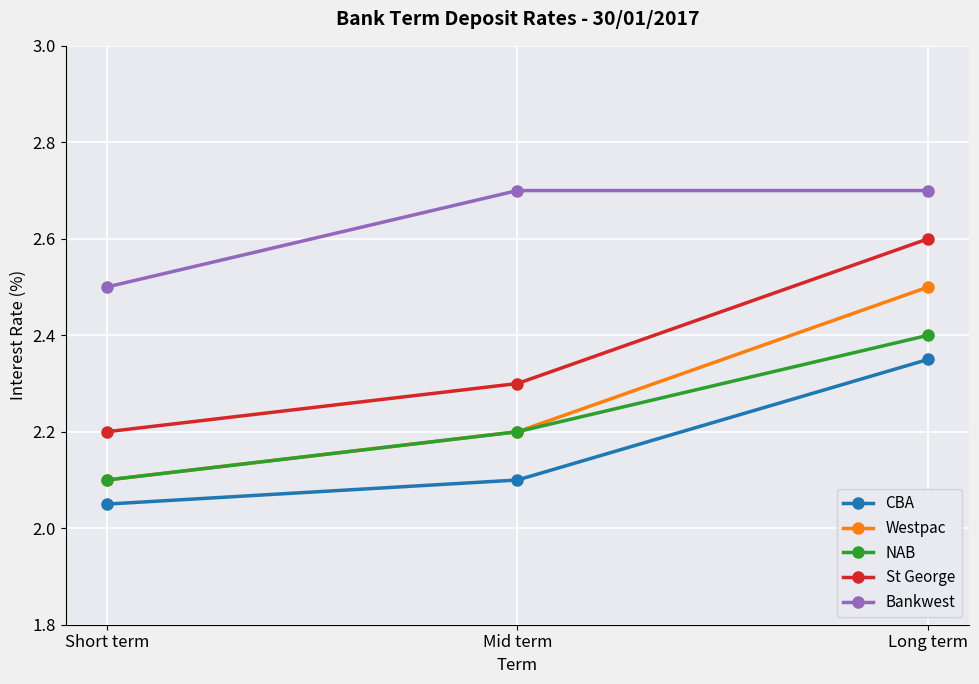

List the labels in order of St George value, smallest first.

Short term, Mid term, Long term